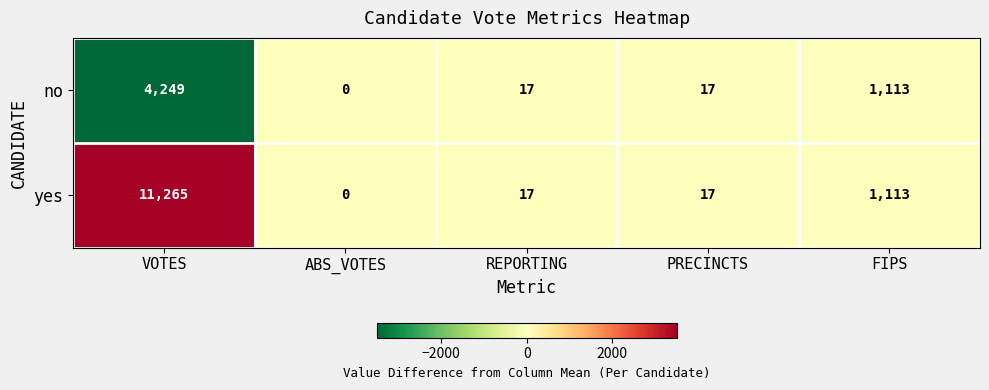

List the series in order of their overall mean, highest first.

yes, no